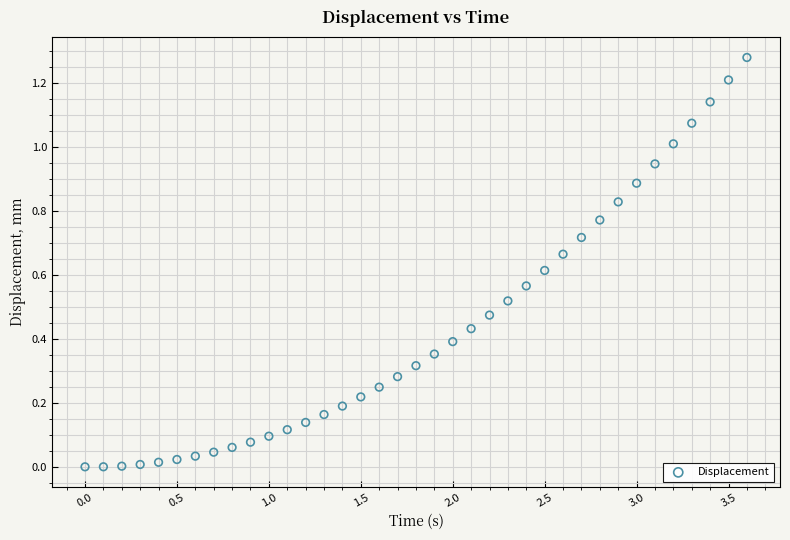

What is the range of X values (max minus min)?

3.6